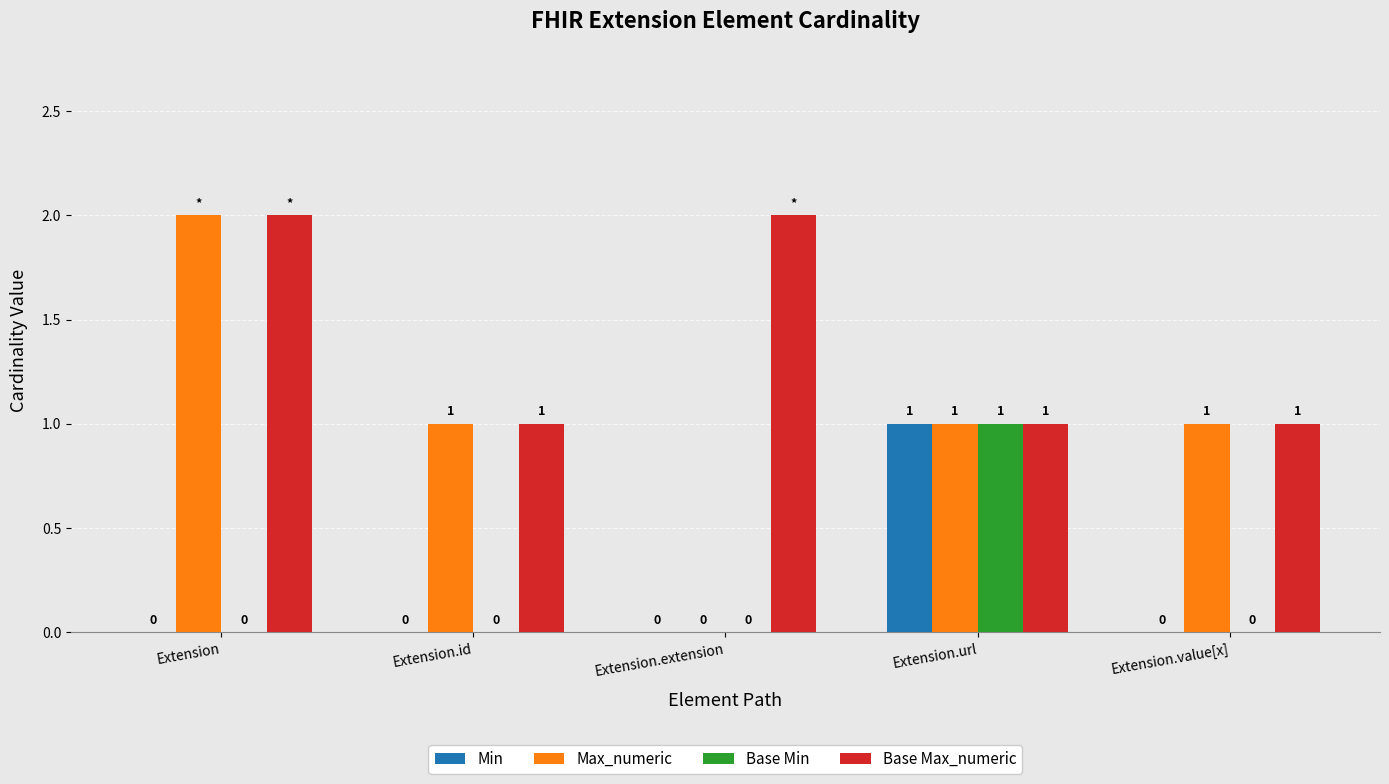

What is the spread (max minus min) of values at Extension.id?

1